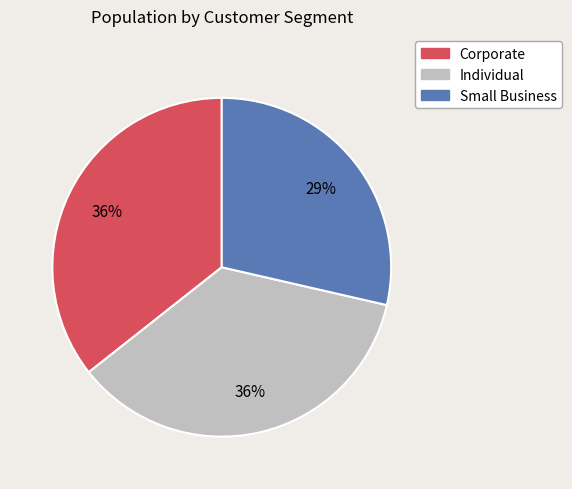

Which slice is the smallest?

Small Business